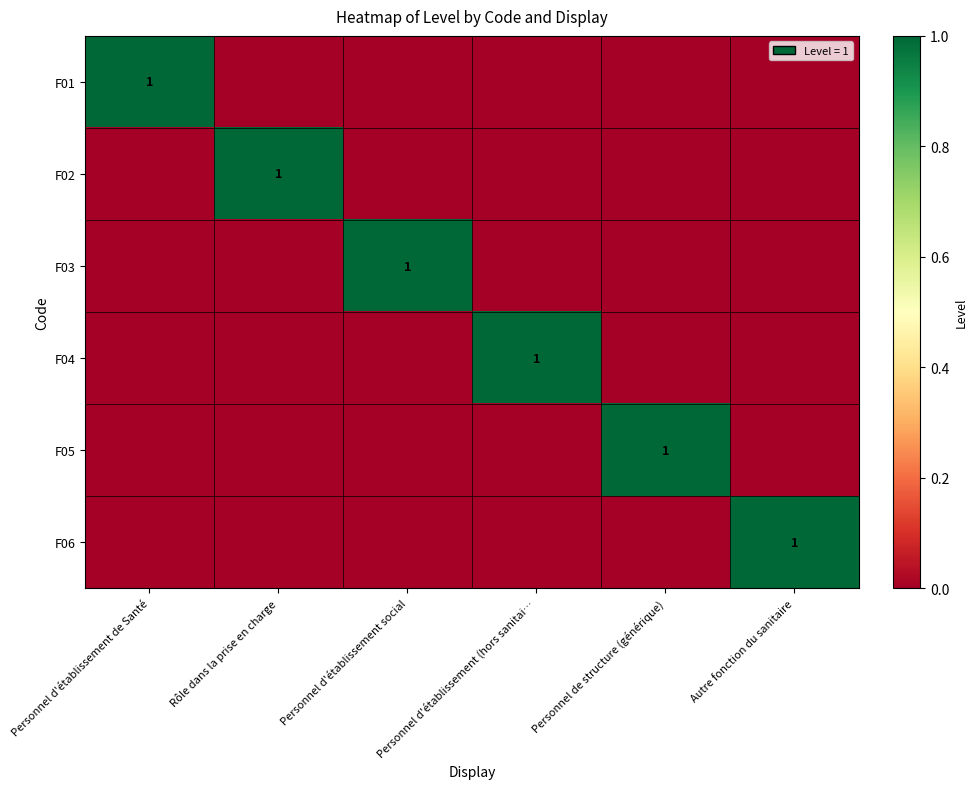

The F04 series shows 0 at Personnel d'établissement (hors sanitai…. True or false?

False